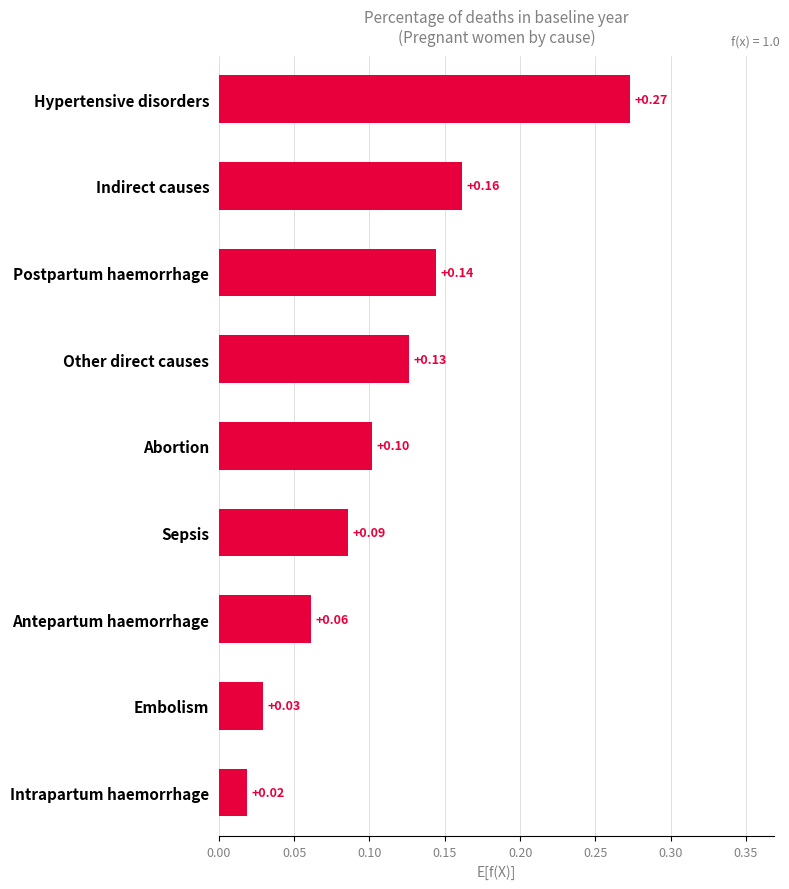

What is the sum of all values?

1.0